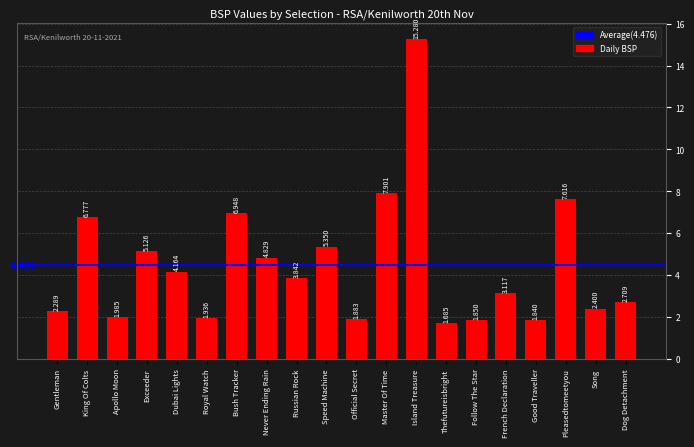

At which category does the chart reach its peak across all series?

Island Treasure